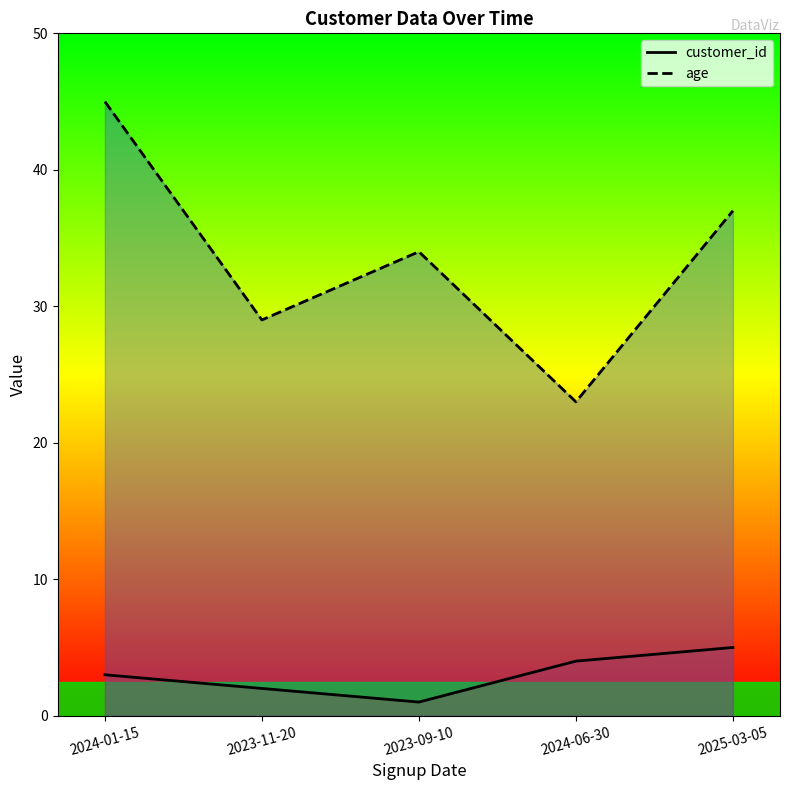

How many age values are between 29 and 37?

3